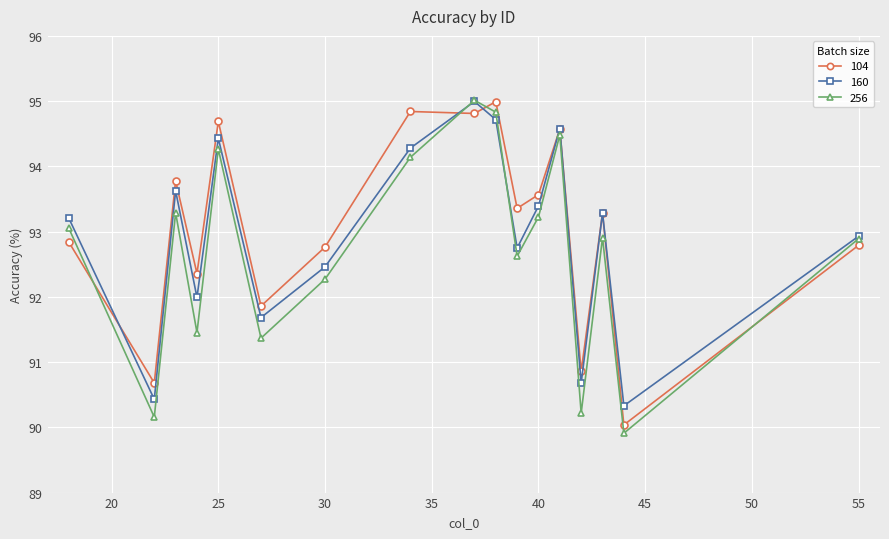

In 160, how many points are lower than both neighbors (excluding endpoints)?

6